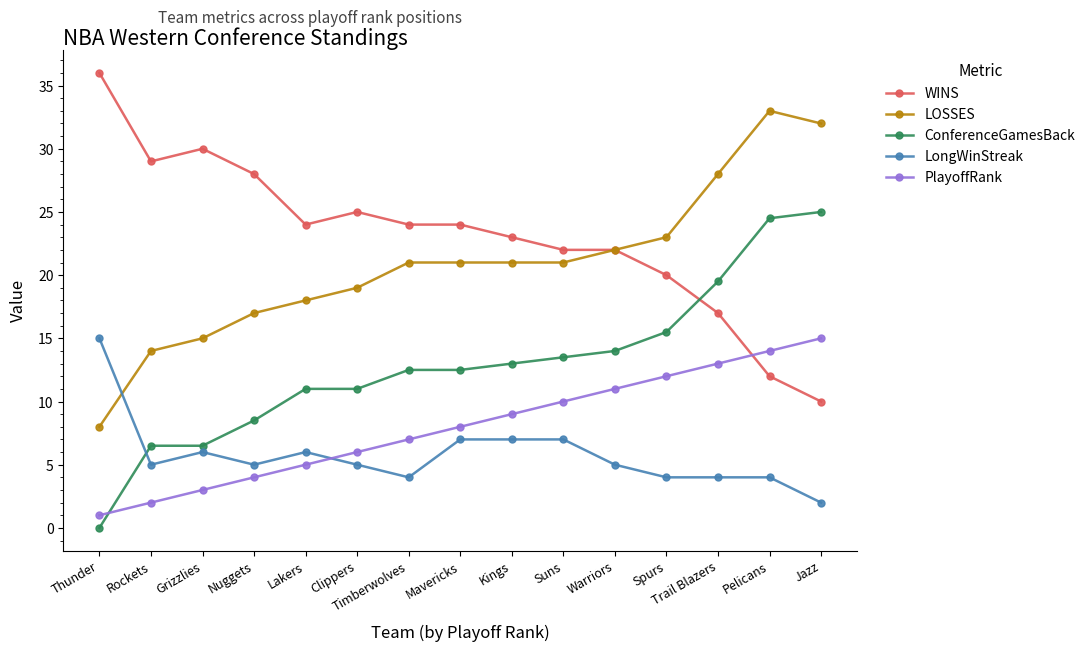

Read the WINS value at Spurs.

20.0